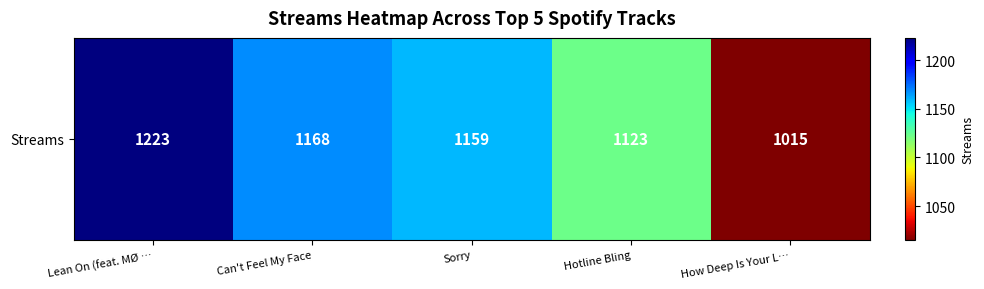

What is the maximum value shown in the chart?

1223